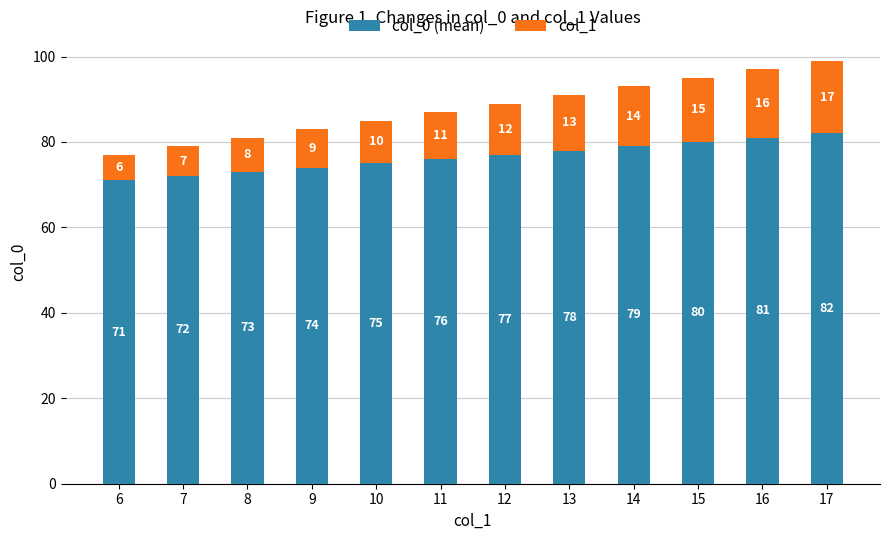

Are the bars horizontal?

No